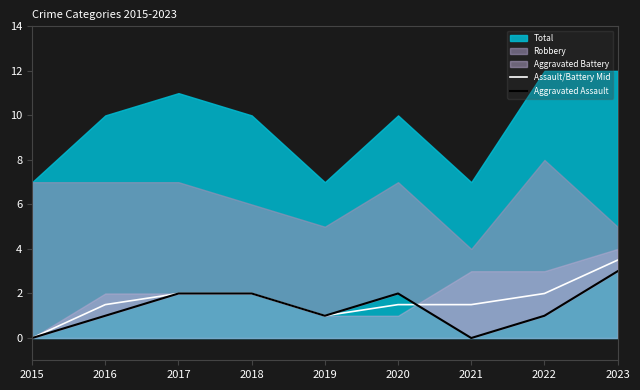

The Assault/Battery Mid series shows 1.5 at 2020. True or false?

True